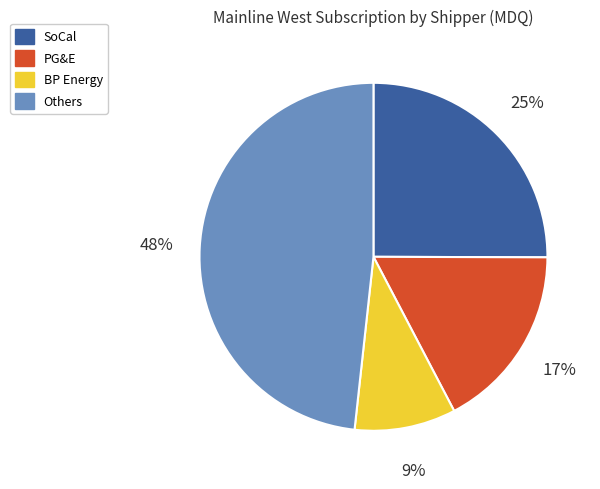

To the nearest percent, what is the difference between the largest and smallest slice percentages?

39%